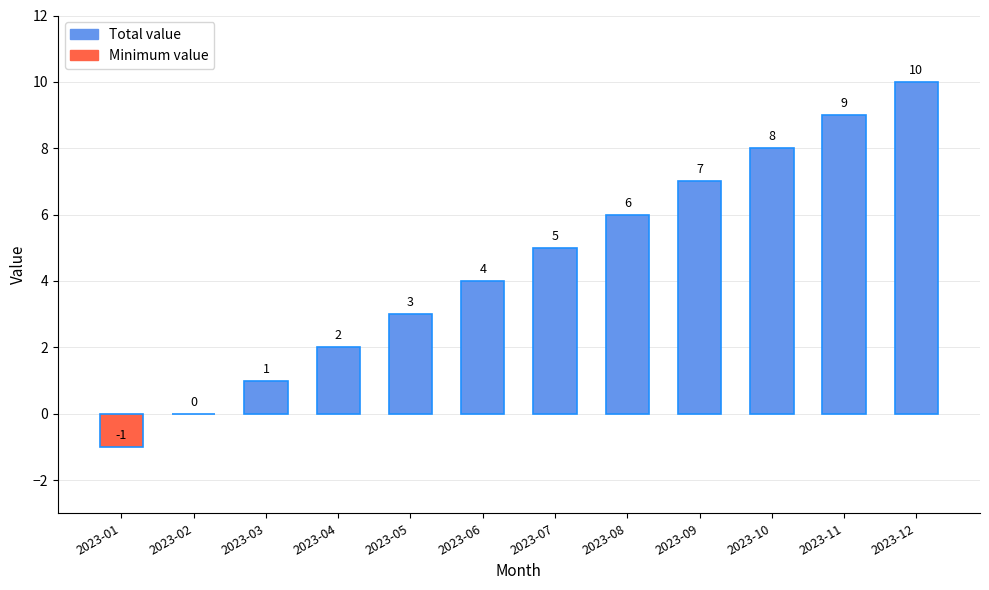

What is the value of the Actual bar at the 5th from the left?

3